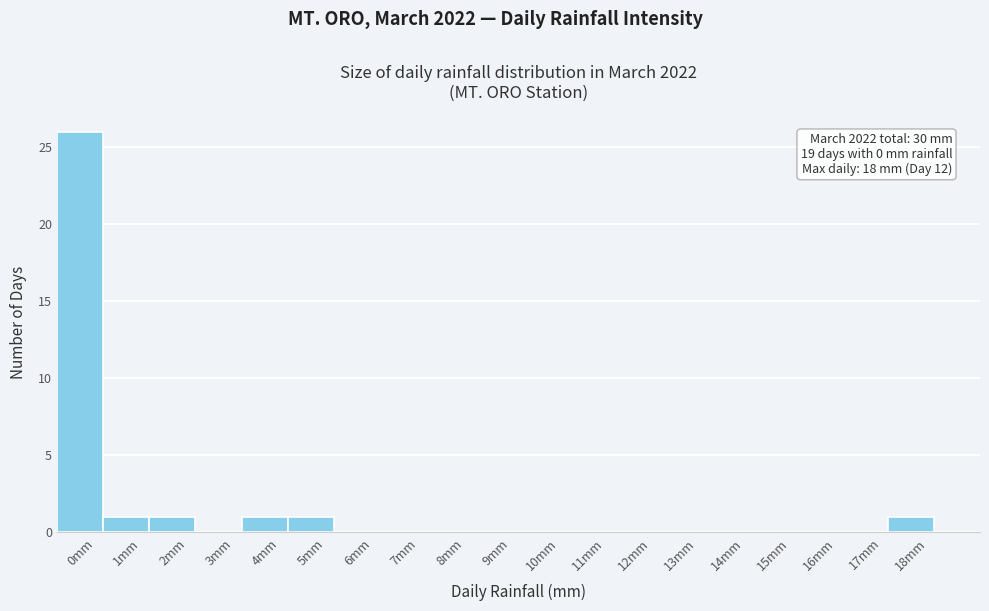

Which range on the x-axis has the tallest bar?

-0.5 to 0.5